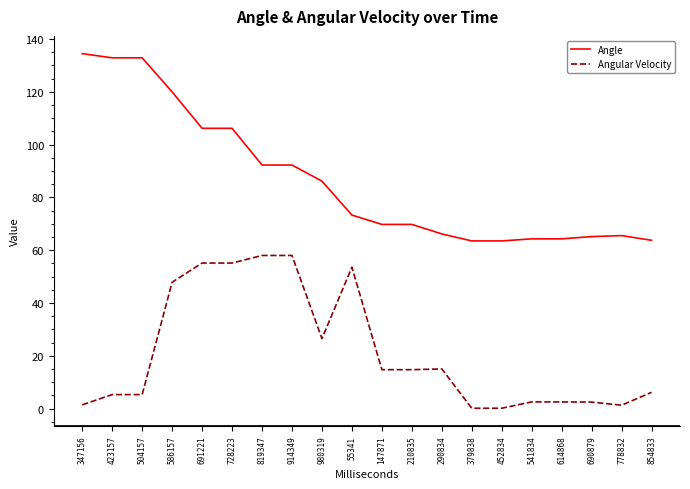

What is the spread (max minus min) of values at 691221?

51.0